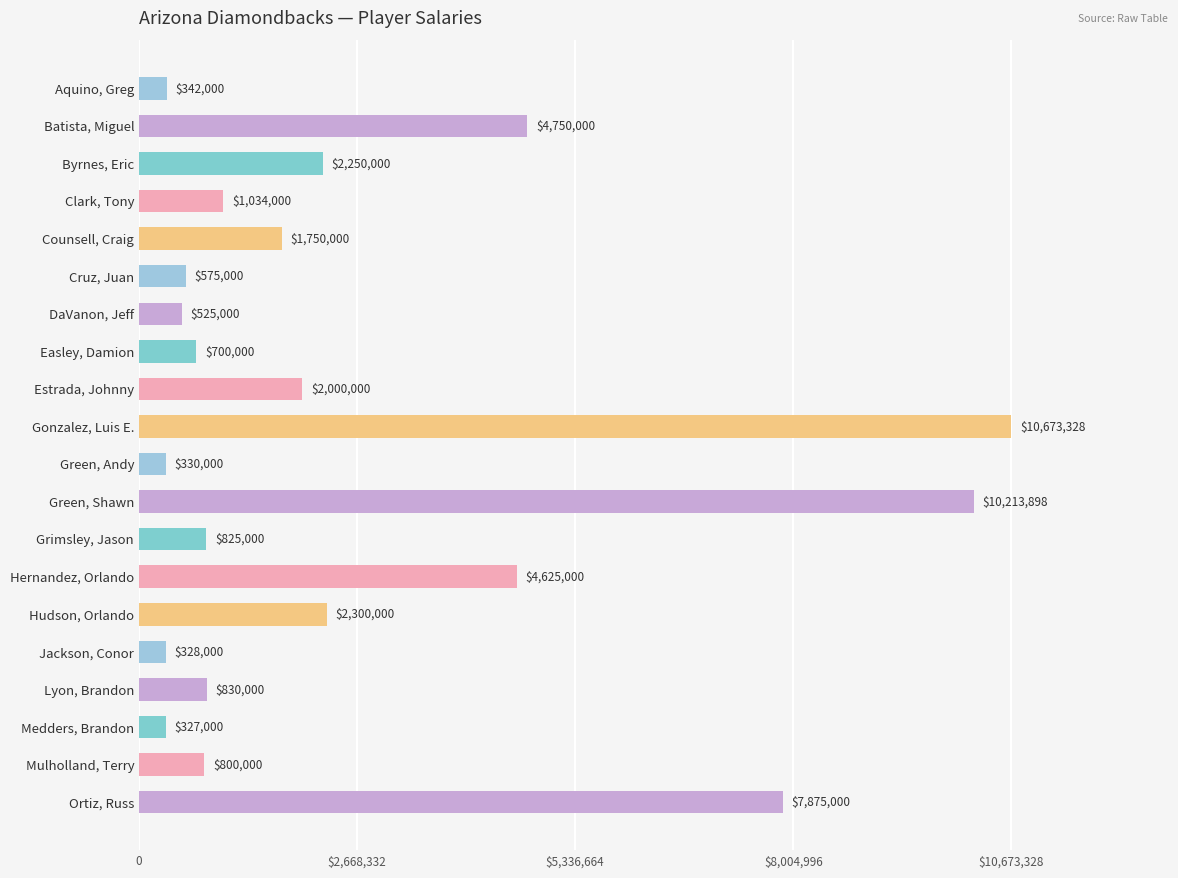

Are the bars horizontal?

Yes